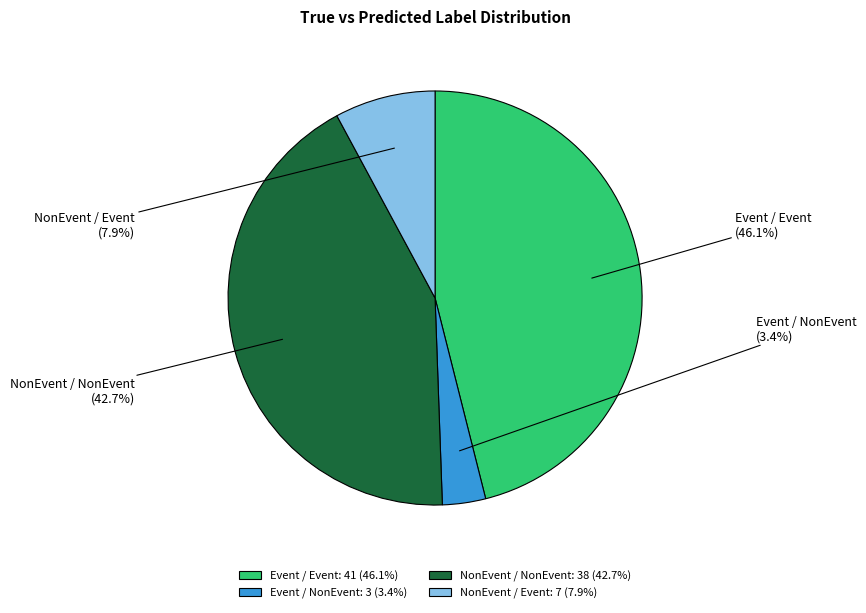

What is the change in value from Event / Event to NonEvent / Event?

-34